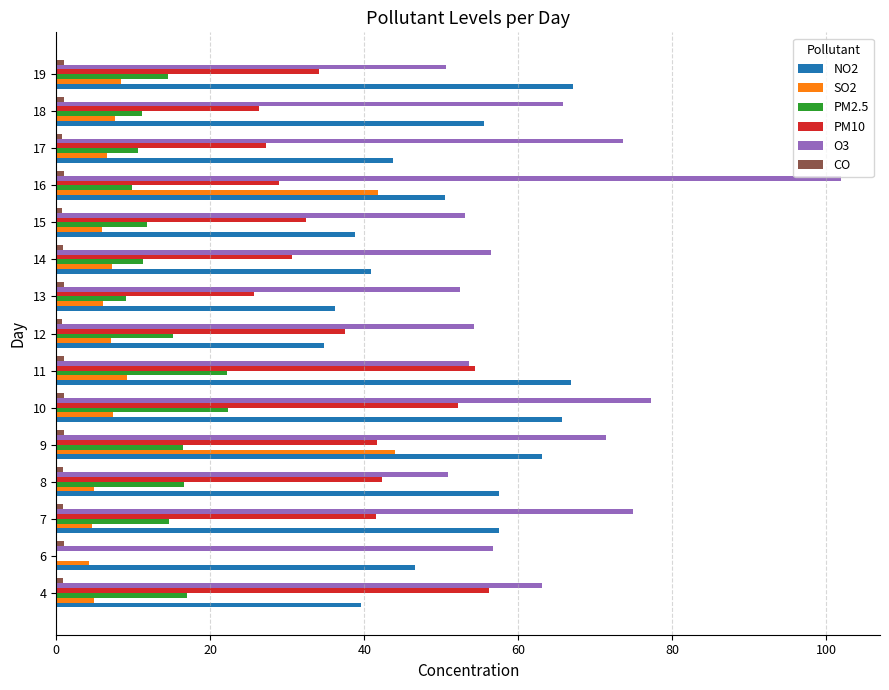

Which category has the highest value across all series?

16